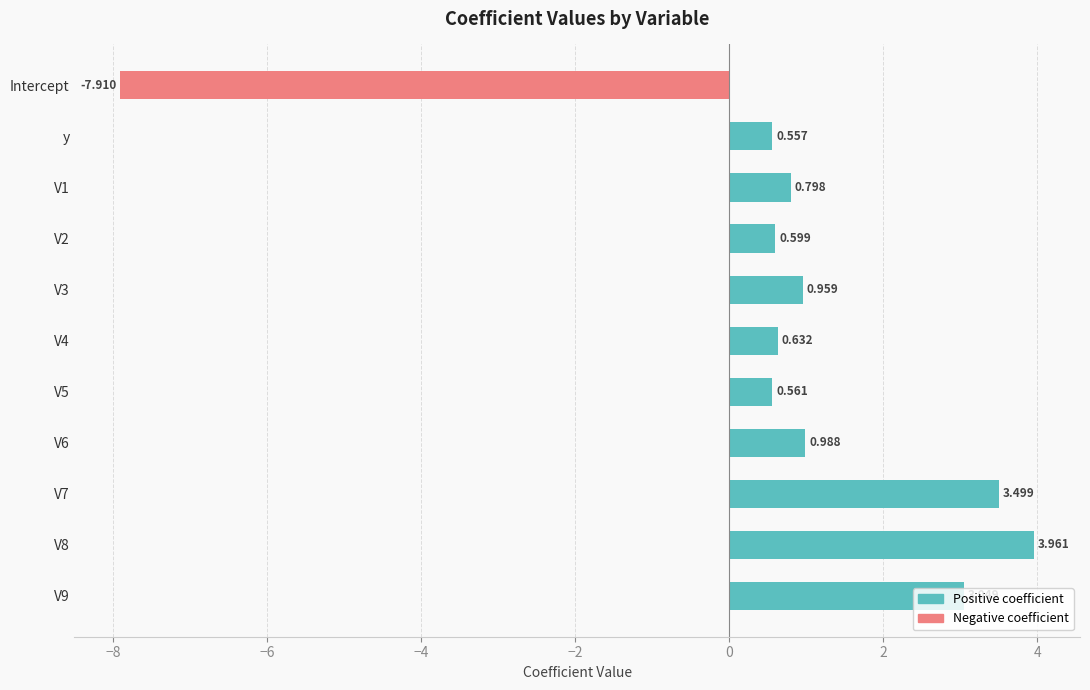

Count the number of categories in the chart.

11